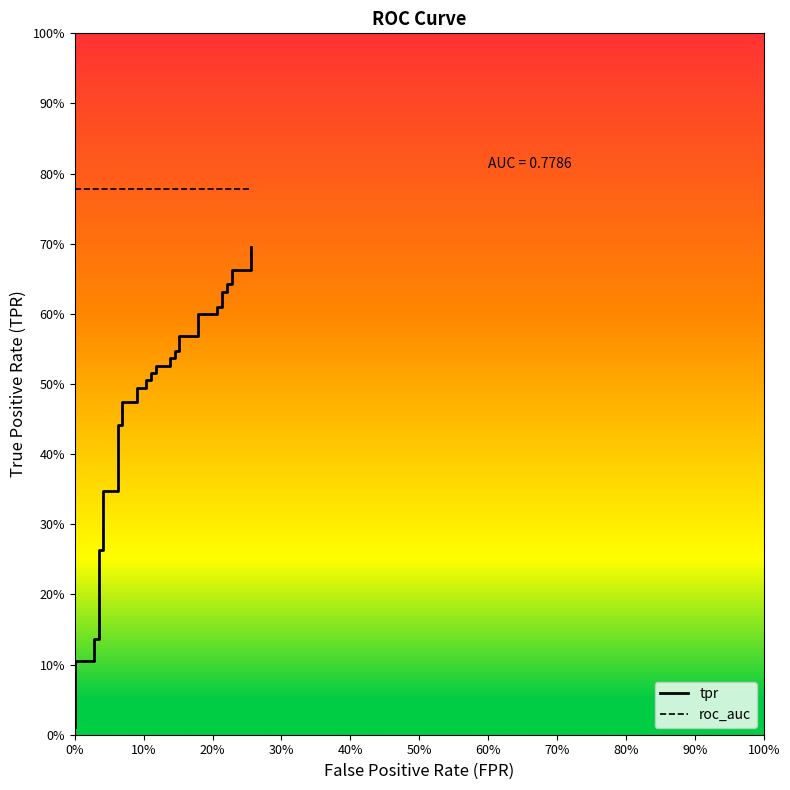

Which series has the largest total across all categories?

roc_auc